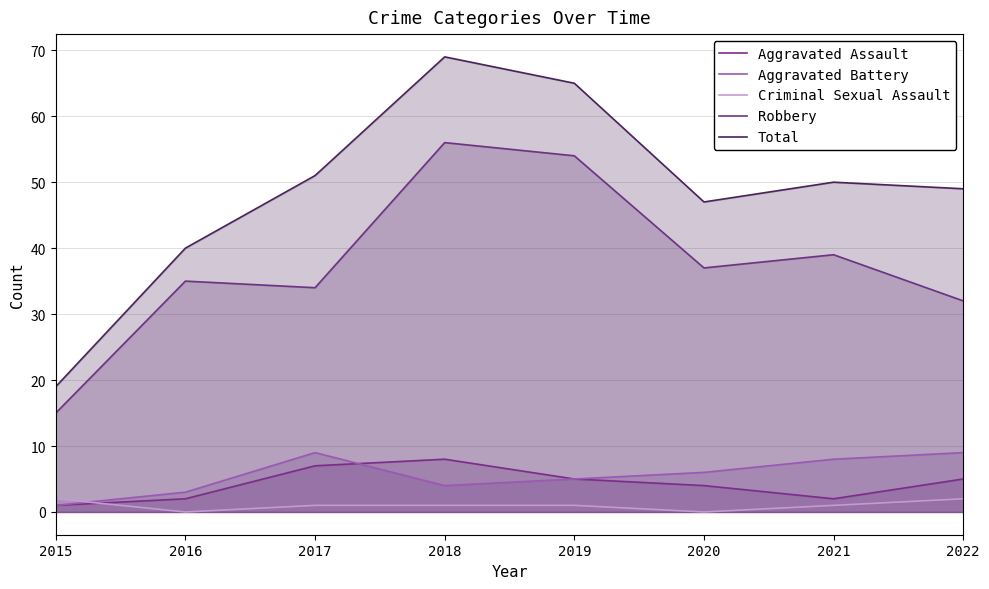

At which category does the chart reach its minimum across all series?

2016